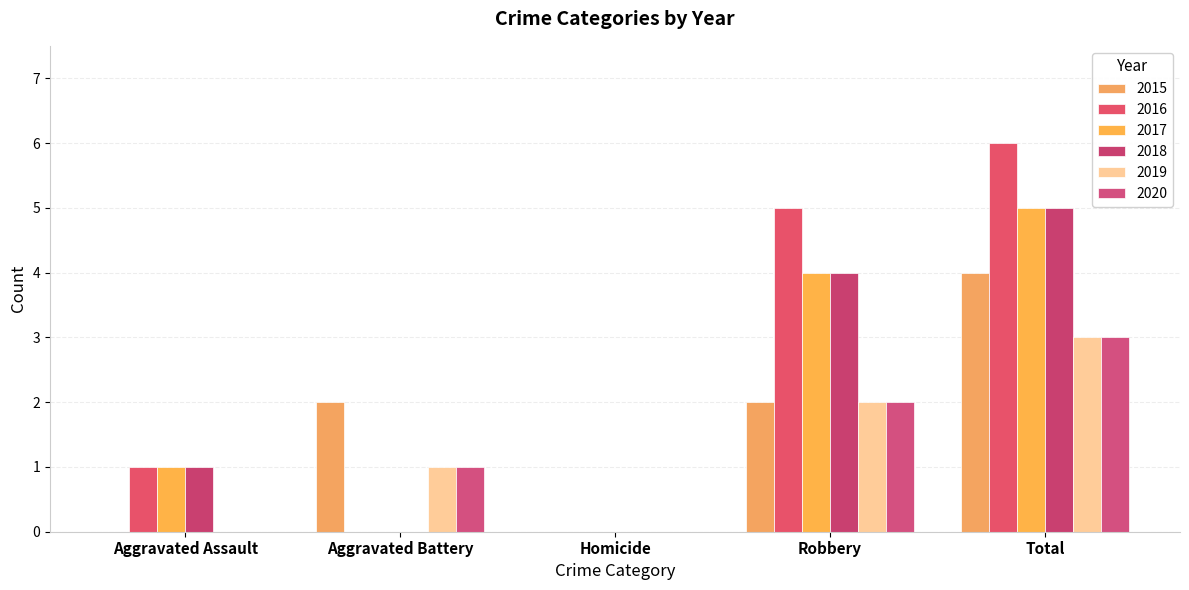

Reading right to left, extract all data points from this chart.

2015: Total=4	Robbery=2	Homicide=0	Aggravated Battery=2	Aggravated Assault=0
2016: Total=6	Robbery=5	Homicide=0	Aggravated Battery=0	Aggravated Assault=1
2017: Total=5	Robbery=4	Homicide=0	Aggravated Battery=0	Aggravated Assault=1
2018: Total=5	Robbery=4	Homicide=0	Aggravated Battery=0	Aggravated Assault=1
2019: Total=3	Robbery=2	Homicide=0	Aggravated Battery=1	Aggravated Assault=0
2020: Total=3	Robbery=2	Homicide=0	Aggravated Battery=1	Aggravated Assault=0